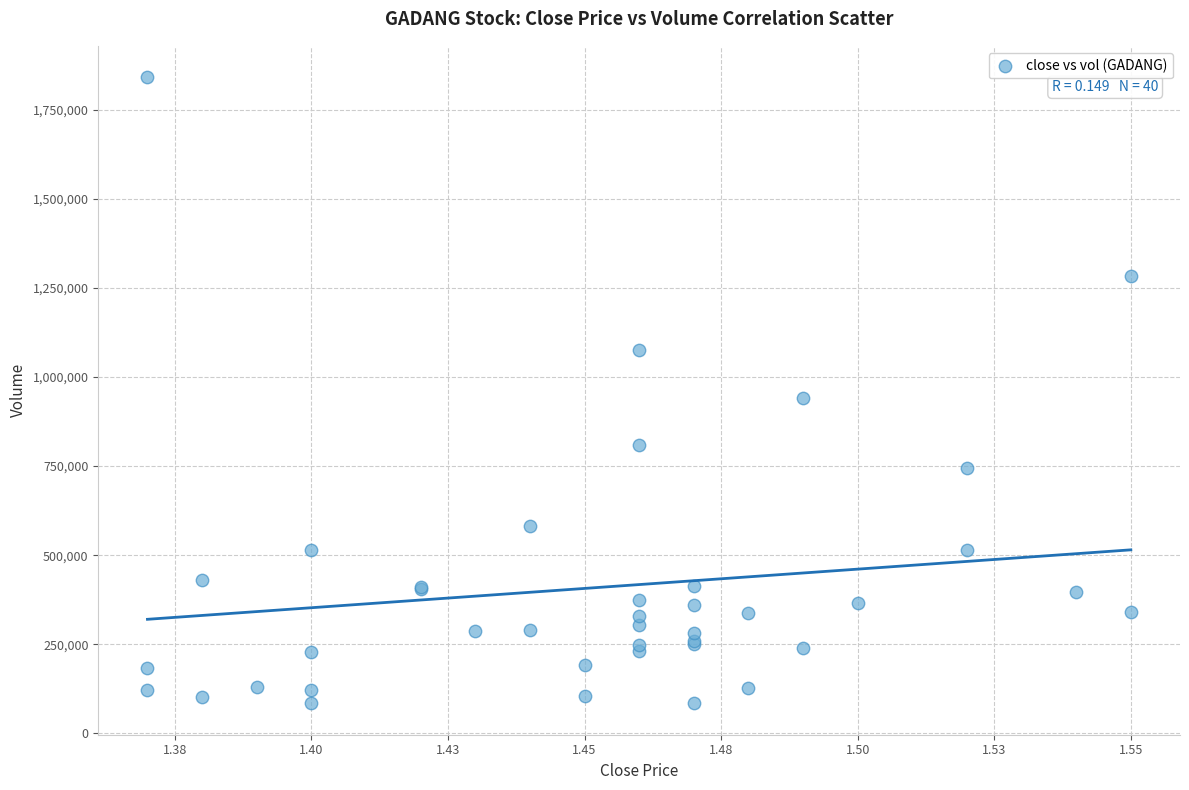

What Y value in the scatter plot is closest to 963000?

942700